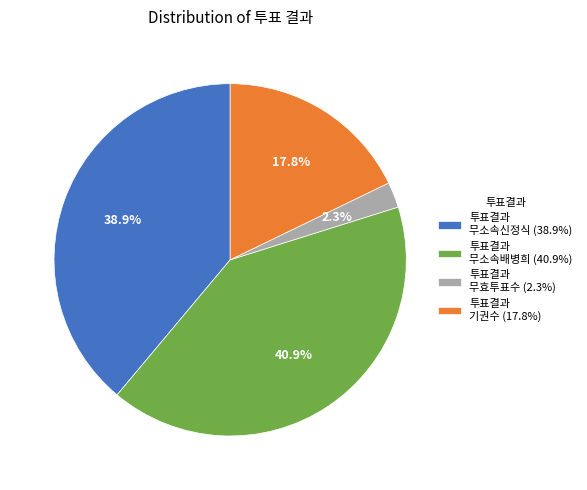

Rank the categories by value from highest to lowest.

투표결과 무소속배병희 (40.9%), 투표결과 무소속신정식 (38.9%), 투표결과 기권수 (17.8%), 투표결과 무효투표수 (2.3%)